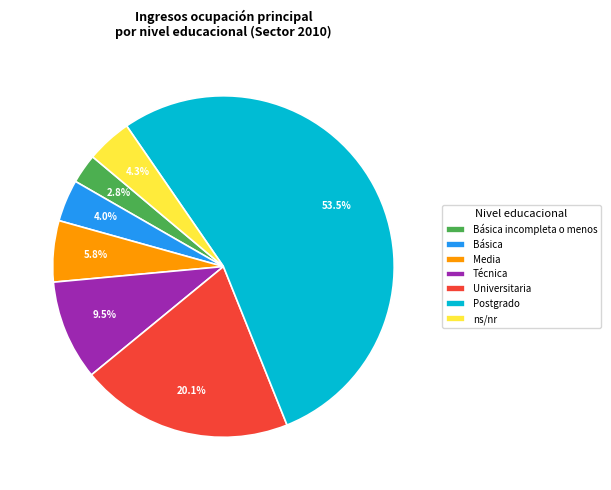

Is there any slice that represents more than half of the pie?

Yes